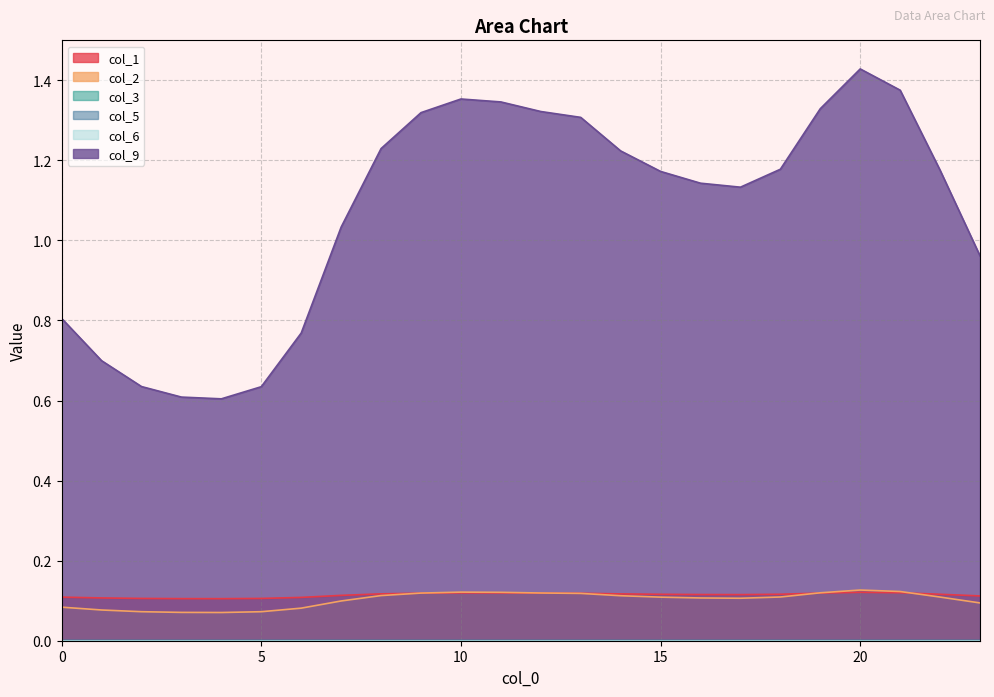

What is the value of the col_1 point at the 7th from the left?

0.1